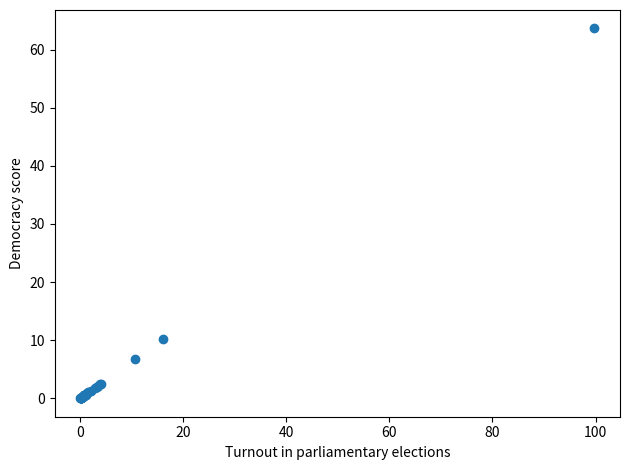

What Y value in the scatter plot is closest to 31?

10.2